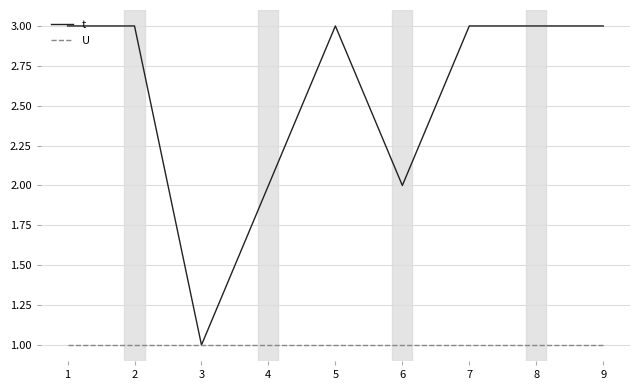

Count the number of data series in this chart.

2